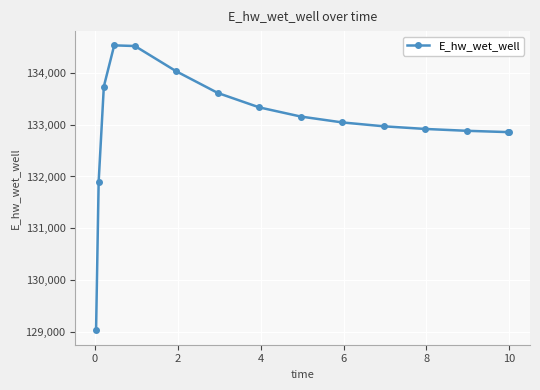

What is the difference between the maximum and minimum values?

5493.9